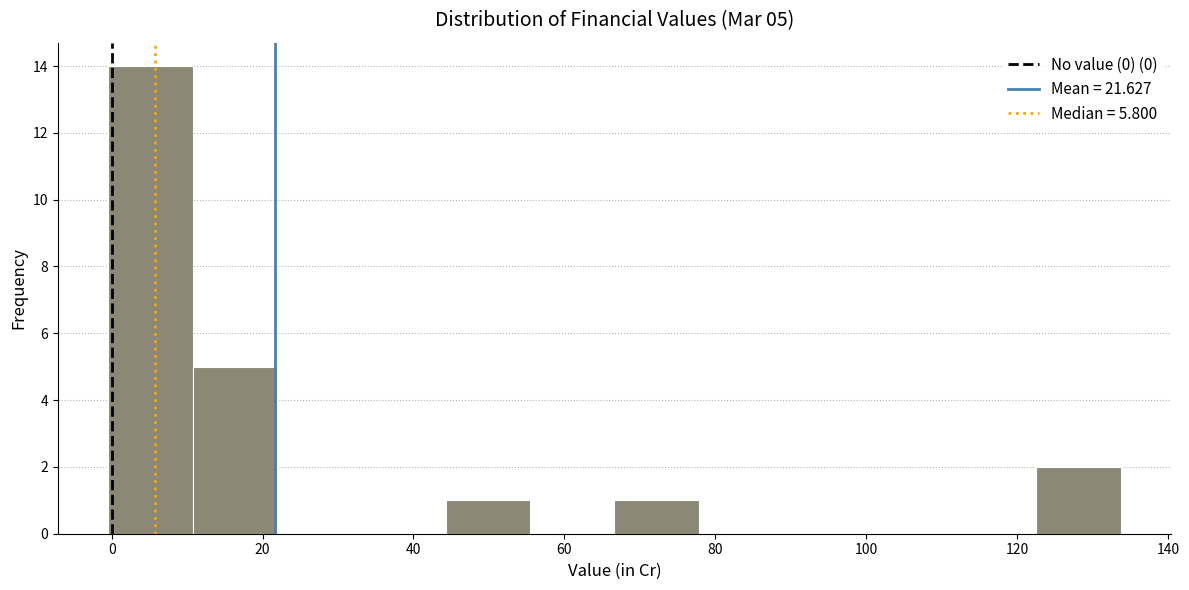

Which range on the x-axis has the tallest bar?

0 to 10